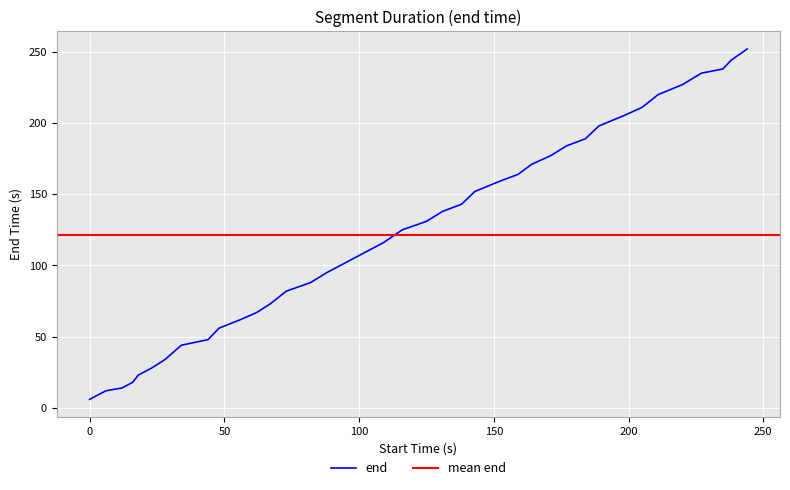

List the labels in order of value, smallest first.

0.0, 6.0, 12.0, 14.0, 16.0, 18.0, 23.0, 28.0, 34.0, 44.0, 48.0, 56.0, 62.0, 67.0, 73.0, 82.0, 88.0, 95.0, 102.0, 109.0, 116.0, 125.0, 131.0, 138.0, 143.0, 152.0, 159.0, 164.0, 171.0, 177.0, 184.0, 189.0, 198.0, 205.0, 211.0, 220.0, 227.0, 235.0, 238.0, 244.0